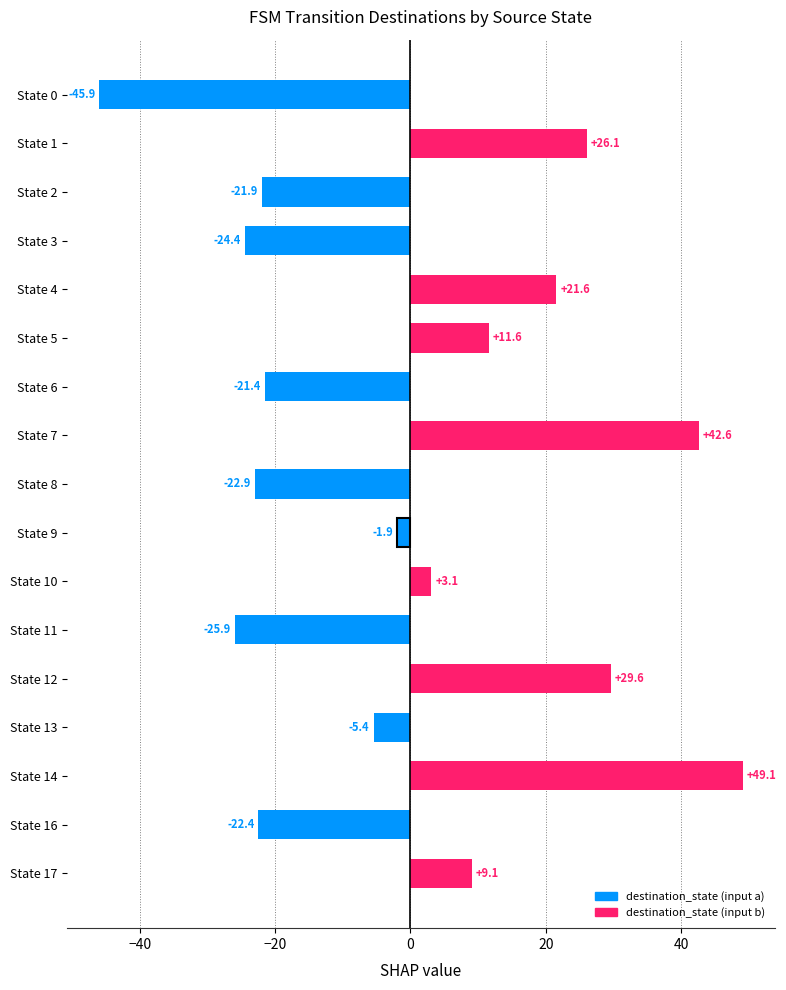

Reading left to right, list all the values displayed in this chart.

-45.9	26.1	-21.9	-24.4	21.6	11.6	-21.4	42.6	-22.9	-1.9	3.1	-25.9	29.6	-5.4	49.1	-22.4	9.1